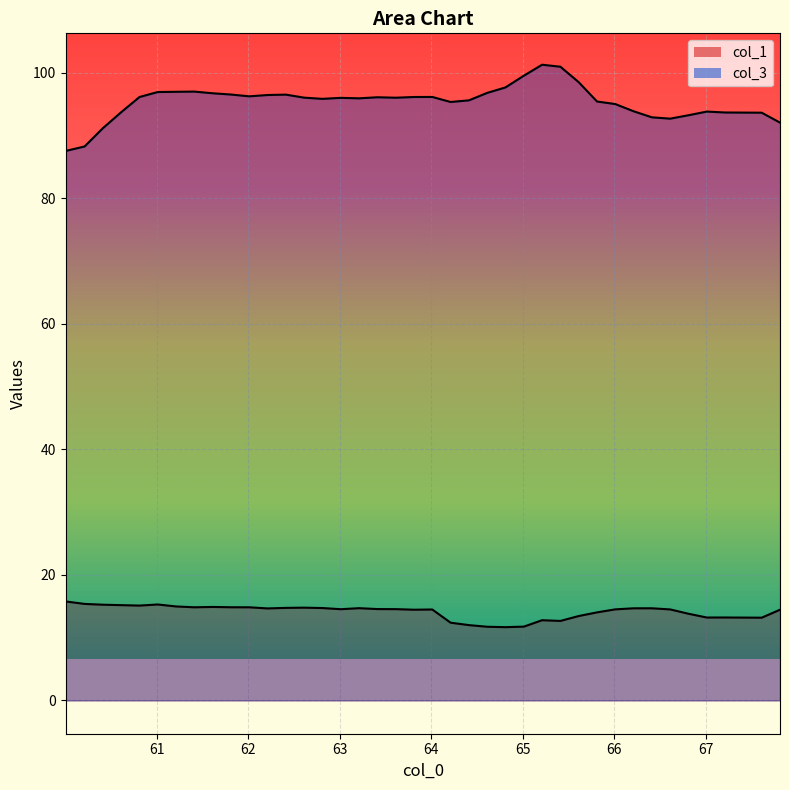

The col_3 series shows 61.2 at 60.611843. True or false?

False